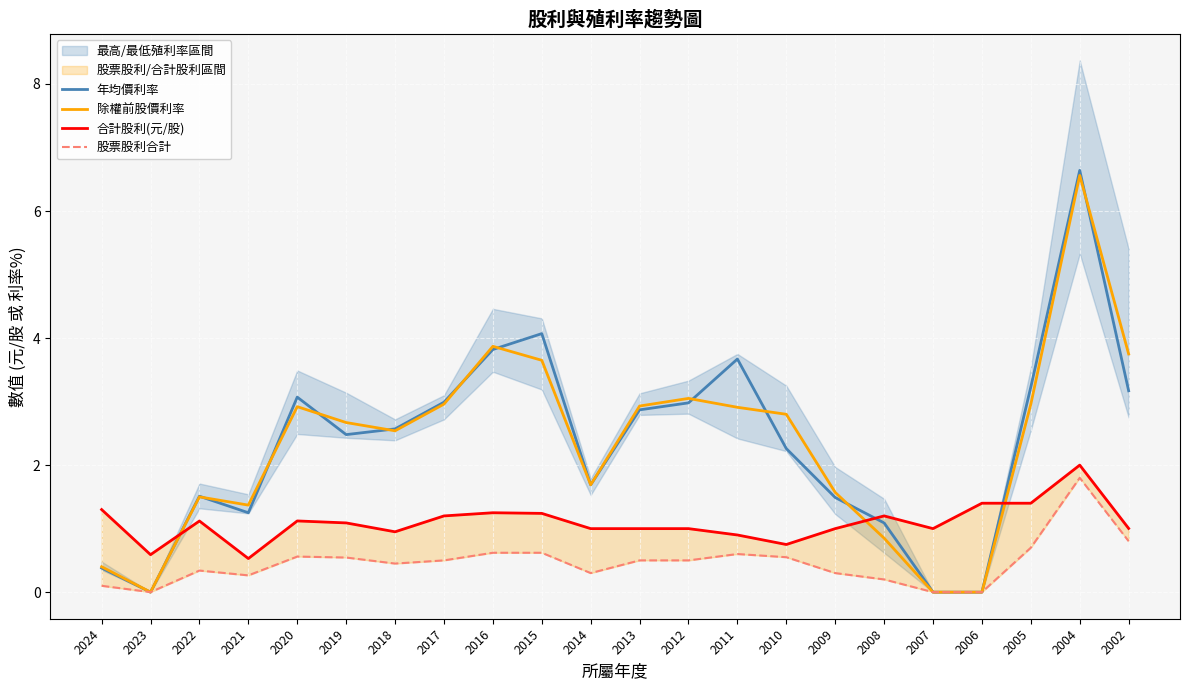

At how many categories does at least one series exceed 4?

2